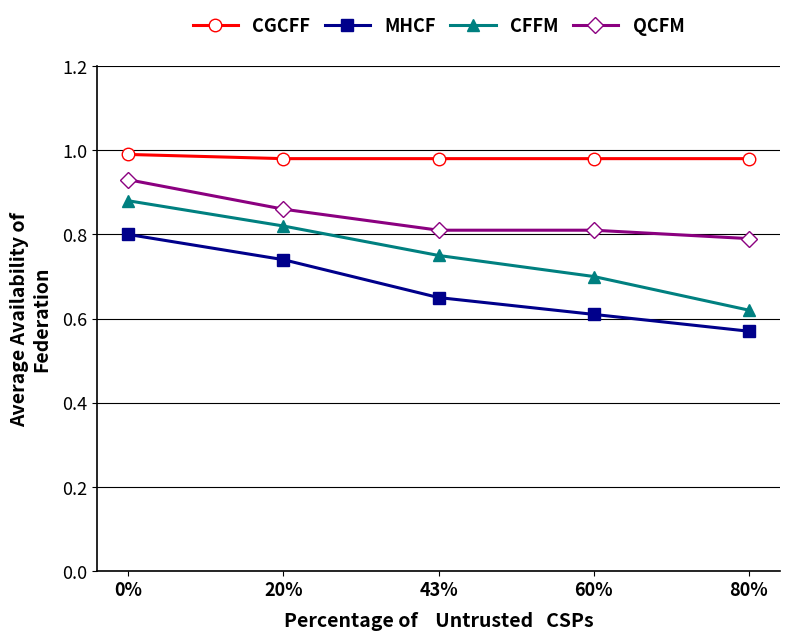

What is the label of the 3rd point from the right?

43%